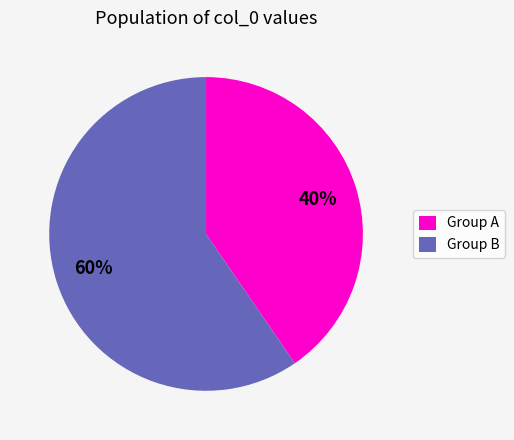

Approximately how many times larger is the value at Group A compared to Group B?

0.7